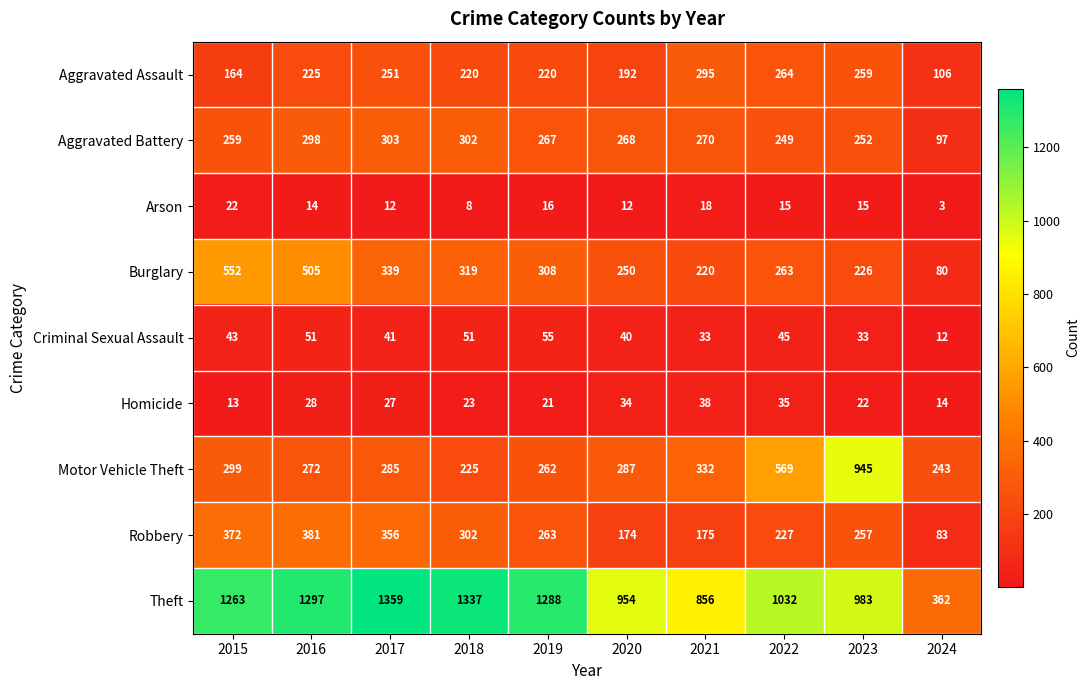

Is it true that Theft equals 362 at 2024?

True